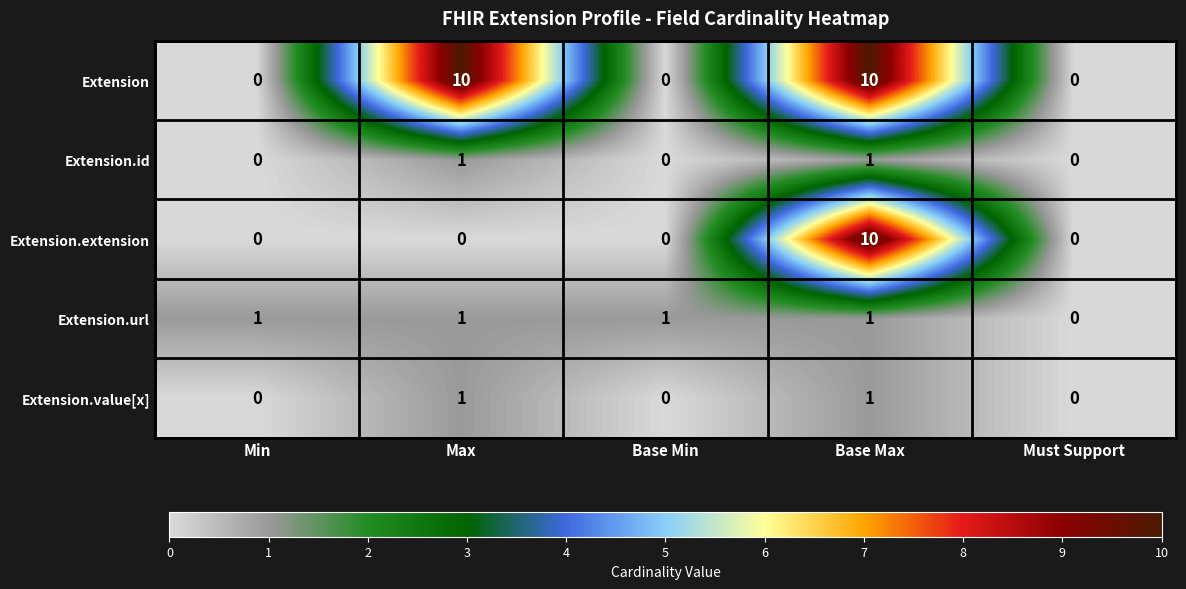

What is the greatest value displayed?

10